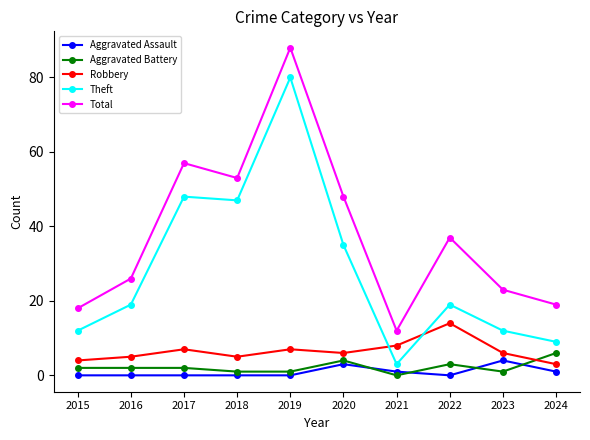

What is the minimum value for Theft?

3